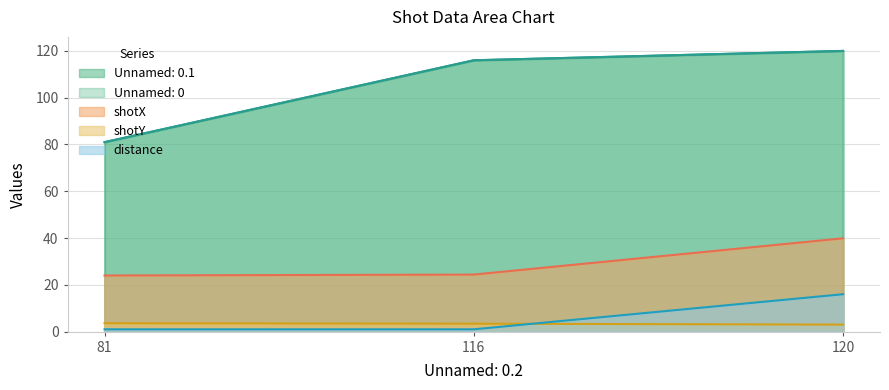

Reading right to left, extract all data points from this chart.

Unnamed: 0.1: 120.0	116.0	81.0
Unnamed: 0: 120.0	116.0	81.0
shotX: 39.9	24.4	24.0
shotY: 3.0	3.4	3.6
distance: 16.0	1.0	1.0